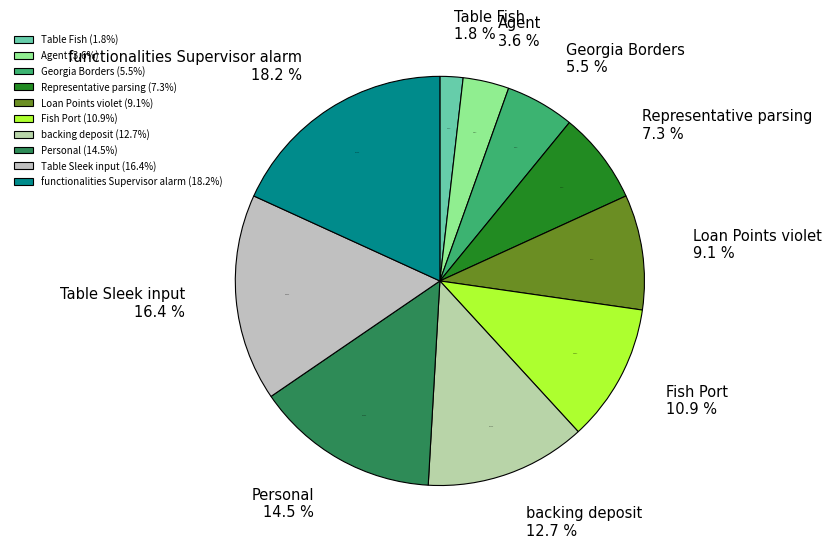

What is the ratio of the value at backing deposit to the value at Personal?

0.9